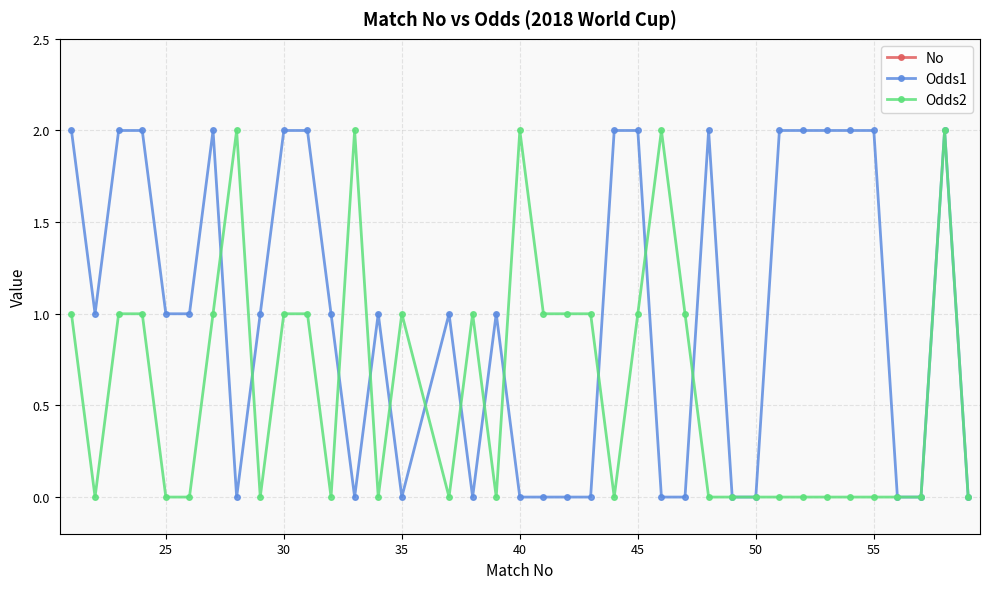

The Odds2 series shows -1 at 25. True or false?

False